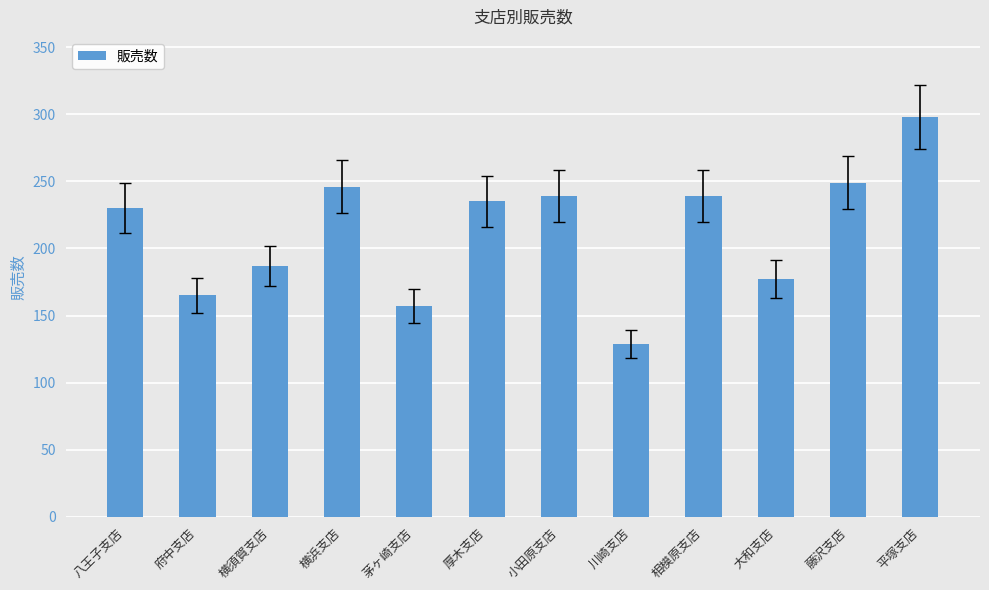

Approximately how many times larger is the value at 大和支店 compared to 藤沢支店?

0.7